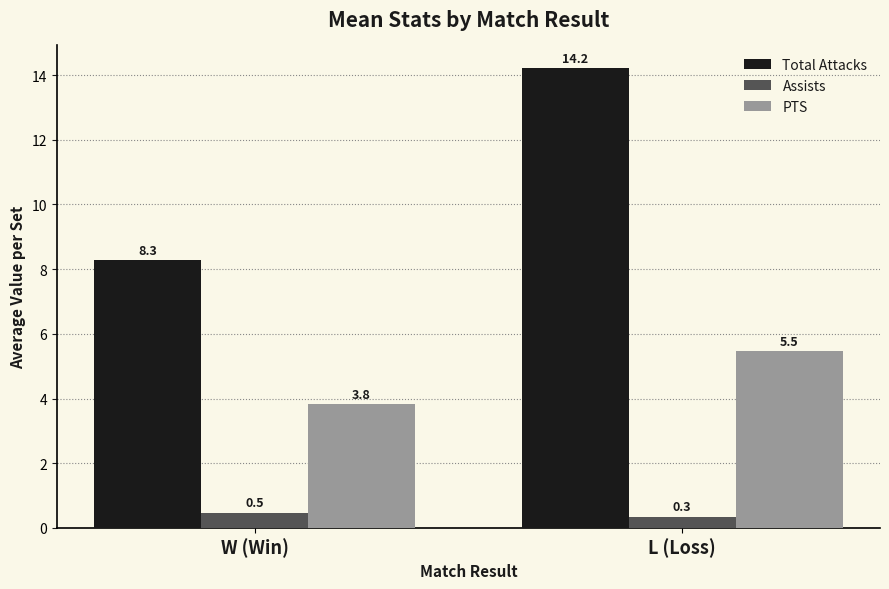

Reading left to right, extract all data points from this chart.

Total Attacks: 8.3	14.2
Assists: 0.5	0.3
PTS: 3.8	5.5